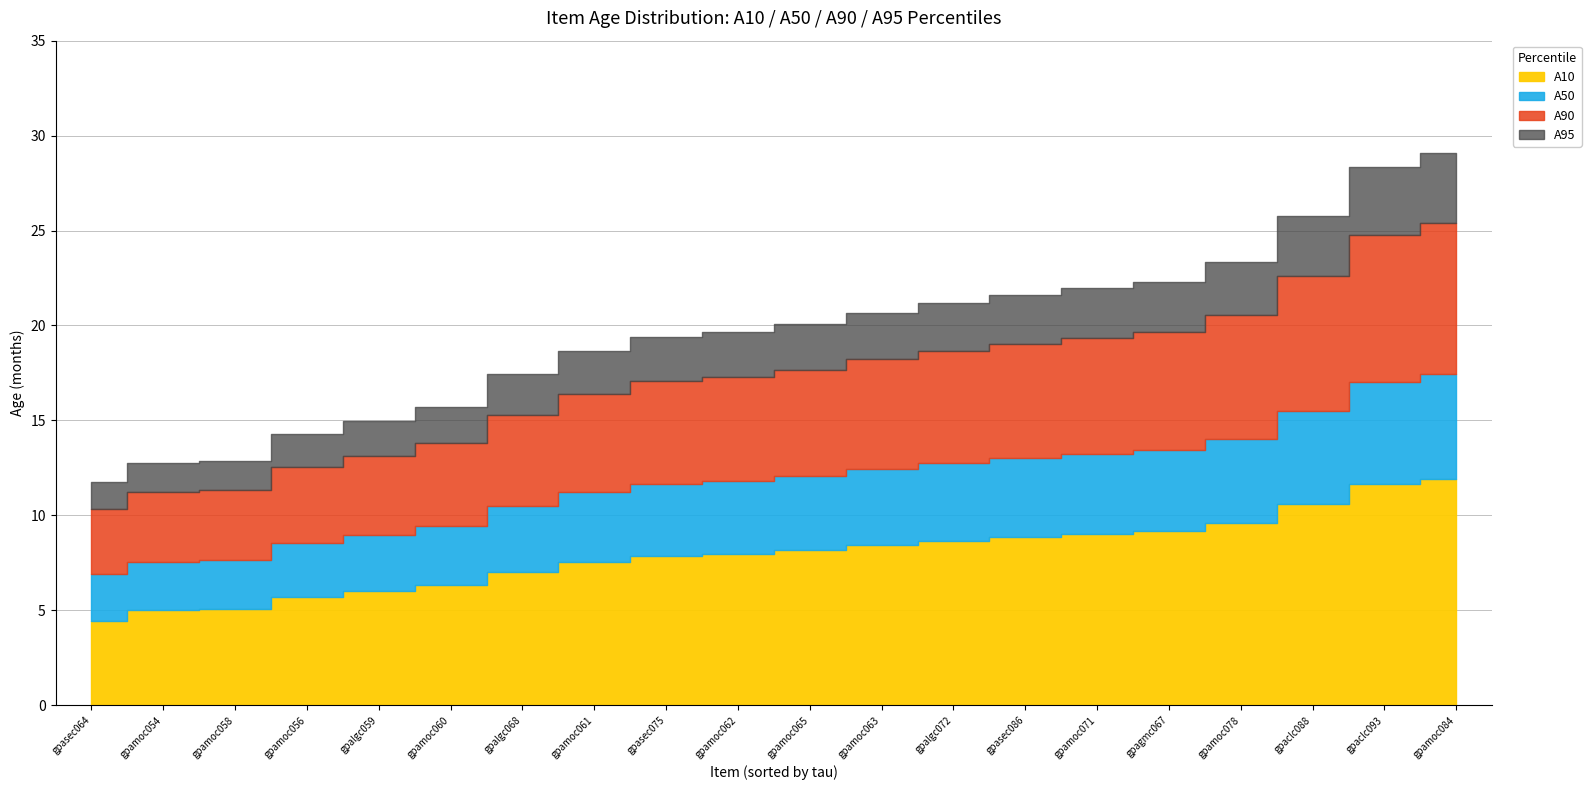

True or false: A95 has a value of 19.4 at gpasec075.

True